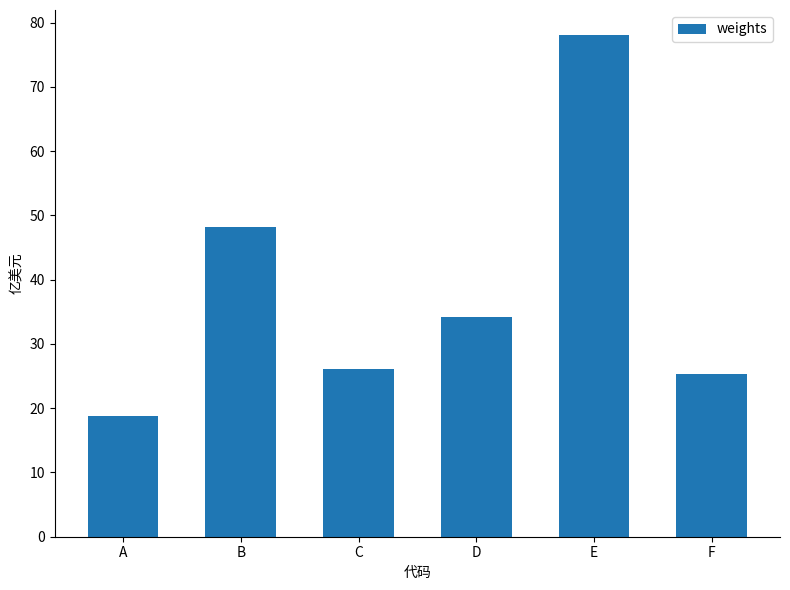

What is the difference between the values at C and B?

22.0